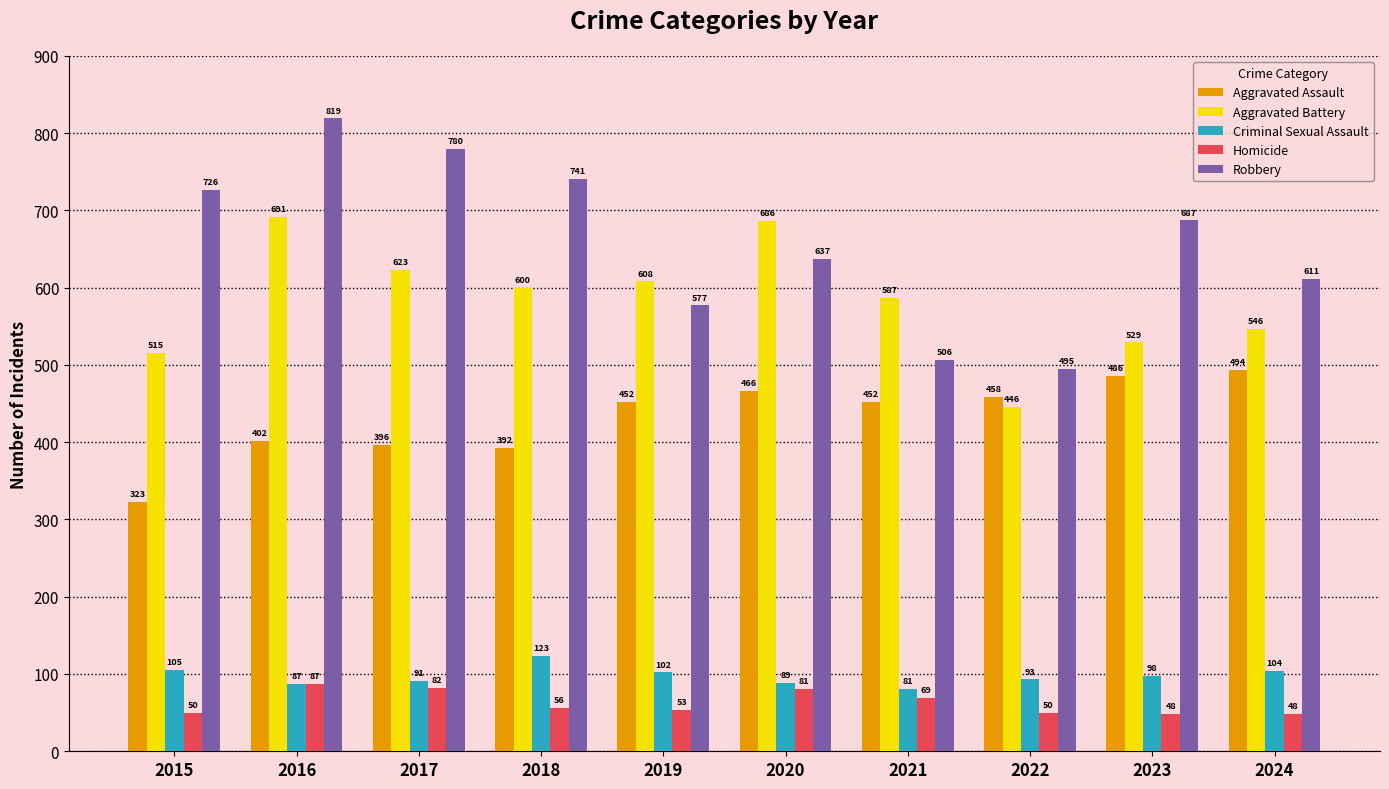

Reading right to left, extract all data points from this chart.

Aggravated Assault: 494	486	458	452	466	452	392	396	402	323
Aggravated Battery: 546	529	446	587	686	608	600	623	691	515
Criminal Sexual Assault: 104	98	93	81	89	102	123	91	87	105
Homicide: 48	48	50	69	81	53	56	82	87	50
Robbery: 611	687	495	506	637	577	741	780	819	726